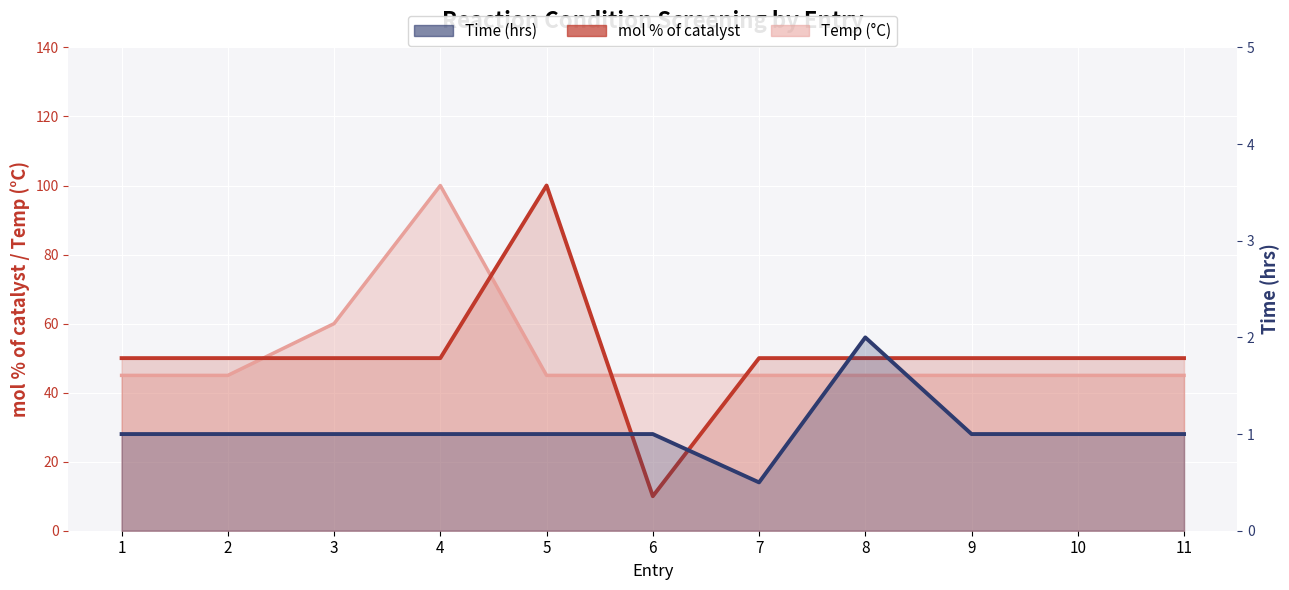

What is the difference between the maximum and minimum values in the mol % of catalyst series?

90.0